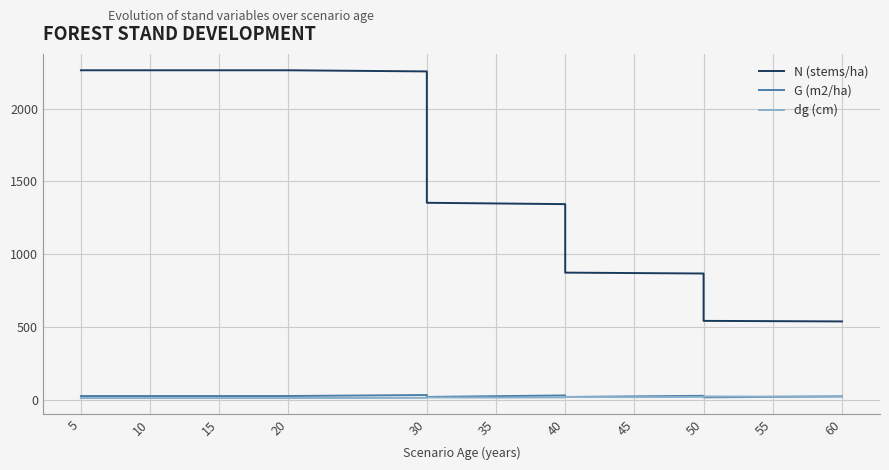

What are all the series names shown in the legend?

N (stems/ha), G (m2/ha), dg (cm)